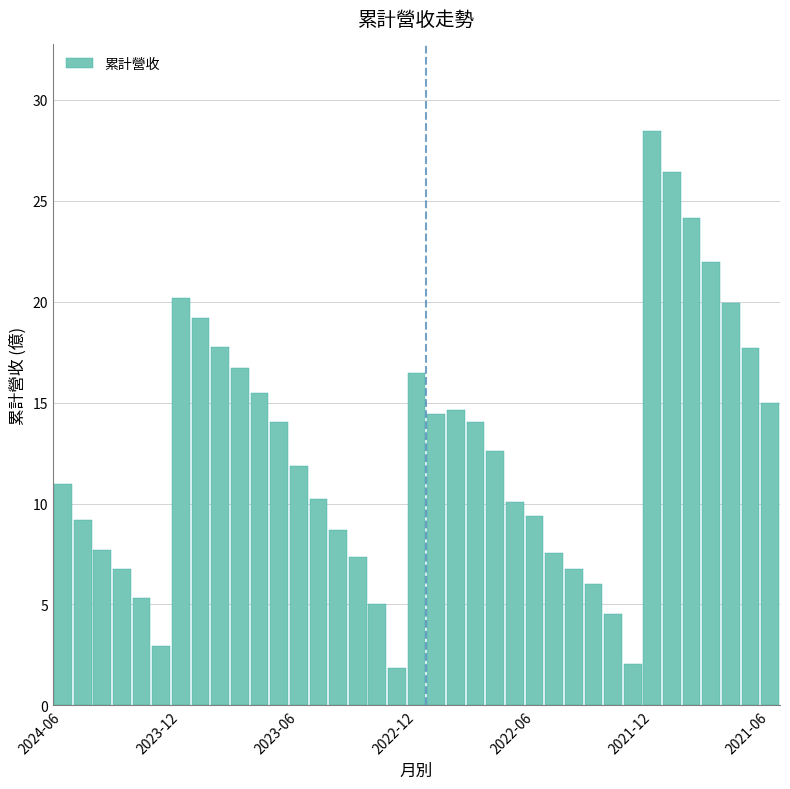

What is the value of the 9th bar from the left?

17.8